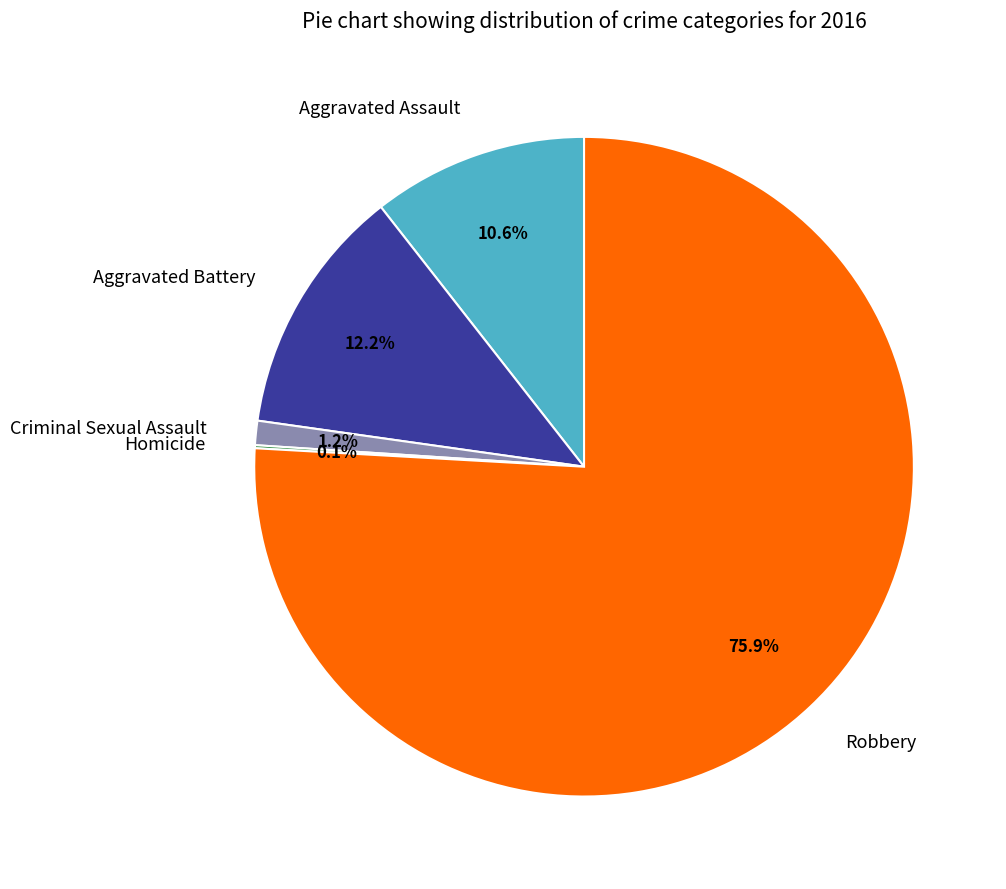

What is the ratio of the value at Aggravated Battery to the value at Aggravated Assault?

1.2